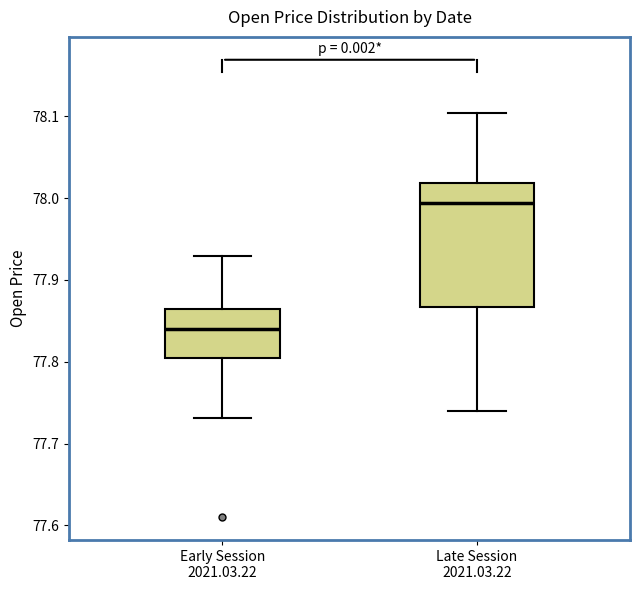

Reading left to right, read every box against the y-axis: the position of its median line, the range the box covers, and the ends of its whiskers. The values are not printed on the chart, so give them approximately, as read against the axis.

Early Session 2021.03.22: median 77.84, box 77.81 to 77.86, whiskers 77.73 to 77.93
Late Session 2021.03.22: median 77.99, box 77.87 to 78.02, whiskers 77.74 to 78.10